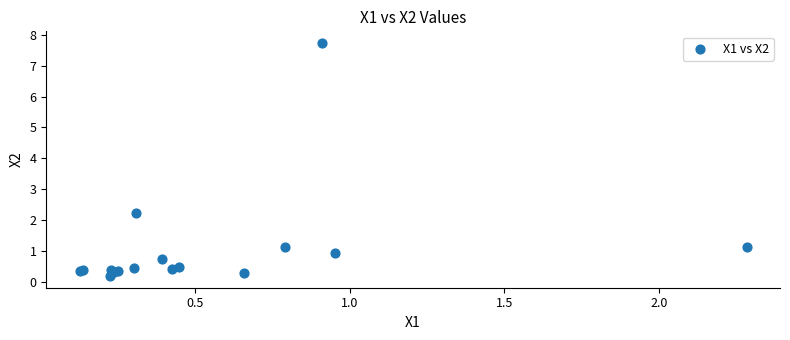

What Y value in the scatter plot is closest to 3?

2.2